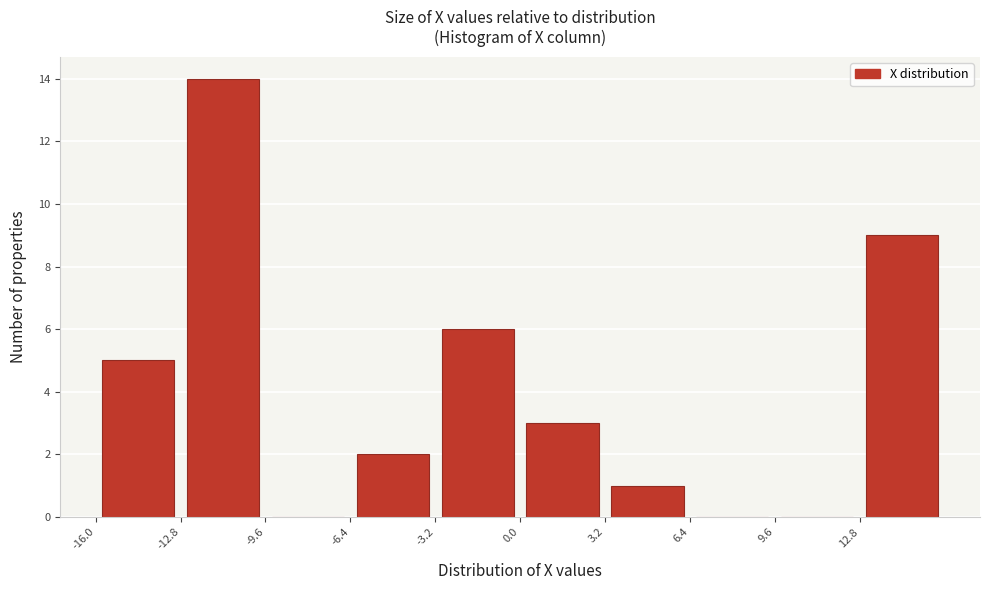

Over which range of the x-axis is the bar tallest?

-12.8 to -9.6